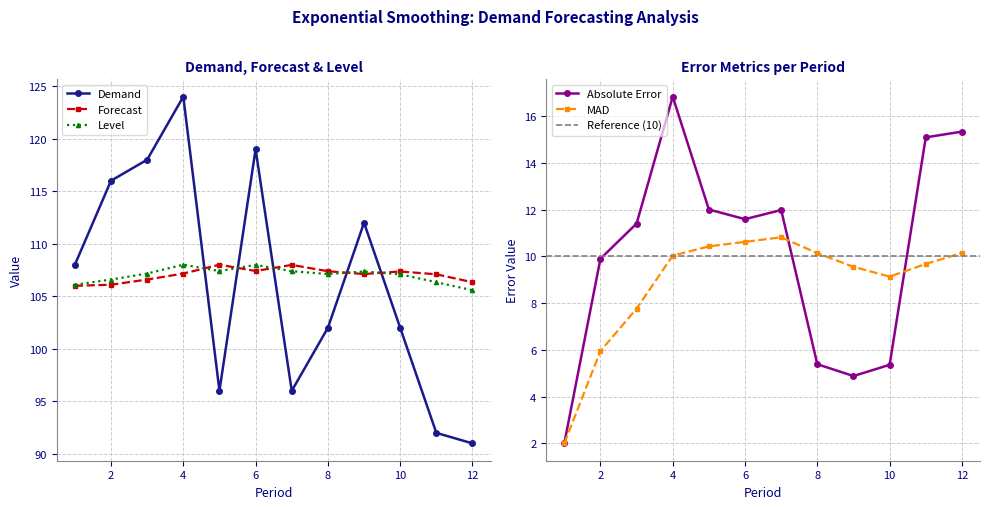

Reading right to left, transcribe all the data shown in this chart.

Demand: 91.0	92.0	102.0	112.0	102.0	96.0	119.0	96.0	124.0	118.0	116.0	108.0
Forecast: 106.3	107.1	107.4	107.1	107.4	108.0	107.4	108.0	107.2	106.6	106.1	106.0
Level: 105.6	106.3	107.1	107.4	107.1	107.4	108.0	107.4	108.0	107.2	106.6	106.1